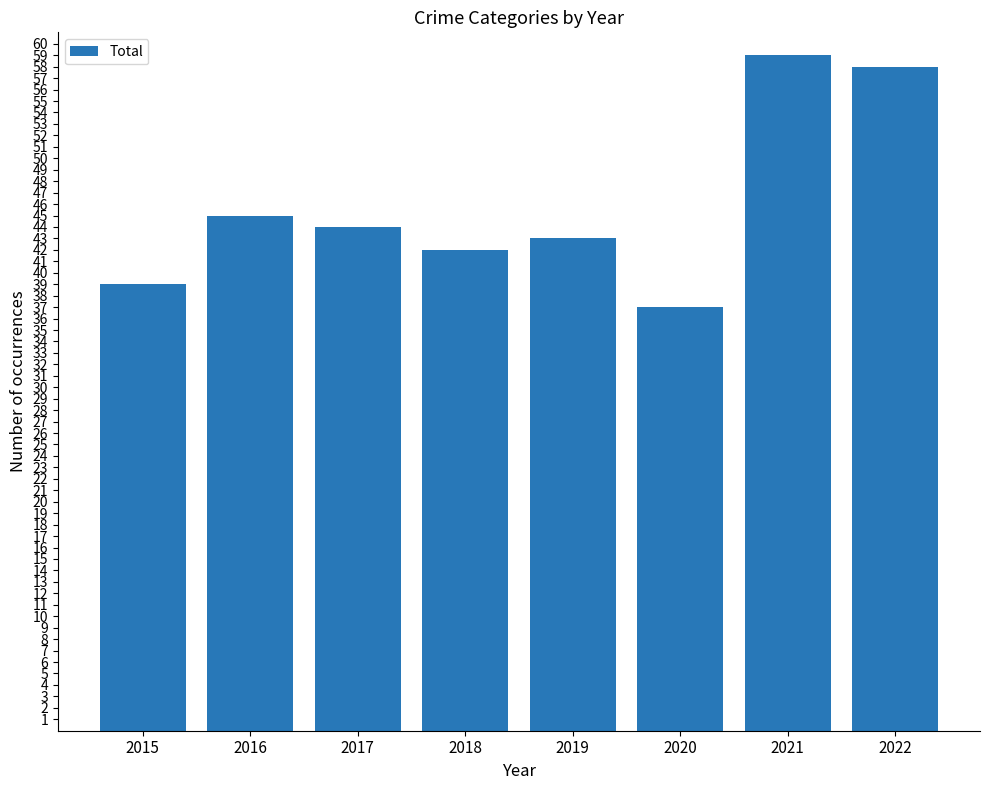

What is the value of the 6th bar from the left?

37